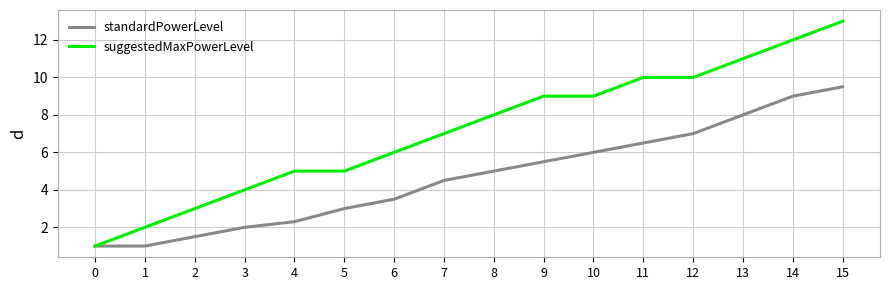

Is the value of standardPowerLevel at 10 greater than the value of suggestedMaxPowerLevel at 1?

Yes